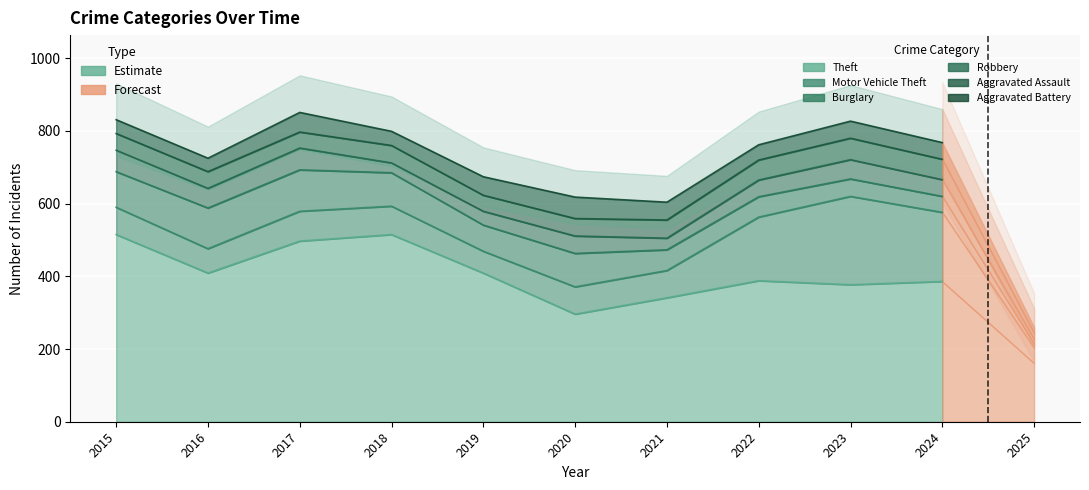

At how many categories does at least one series exceed 480?

3